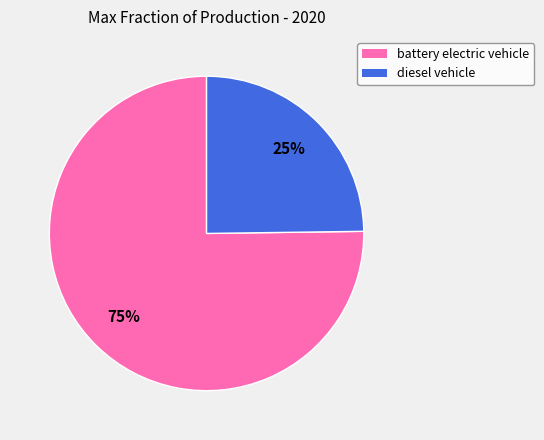

What percentage is the battery electric vehicle slice, to the nearest percent?

75%